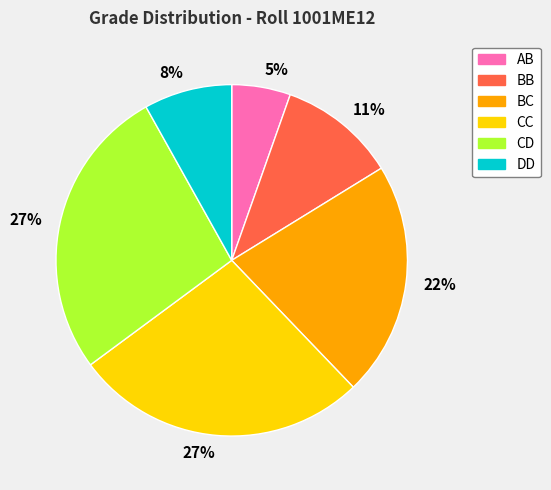

Is there a majority slice in this chart?

No